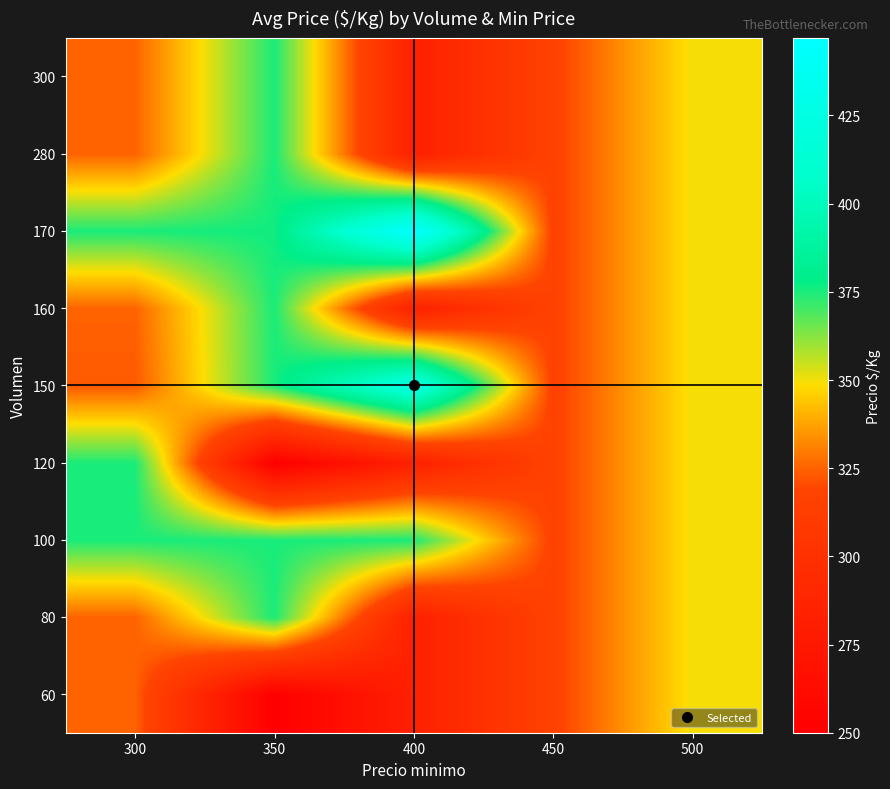

Reading right to left, what are all the values shown in this chart?

60: 500=350	450=317	400=283	350=250	300=325
80: 500=350	450=317	400=283	350=375	300=325
100: 500=350	450=317	400=375	350=375	300=375
120: 500=350	450=317	400=283	350=250	300=375
150: 500=350	450=317	400=425	350=375	300=323
160: 500=350	450=317	400=283	350=375	300=325
170: 500=350	450=317	400=447	350=376	300=375
280: 500=350	450=317	400=283	350=375	300=325
300: 500=350	450=317	400=283	350=375	300=325